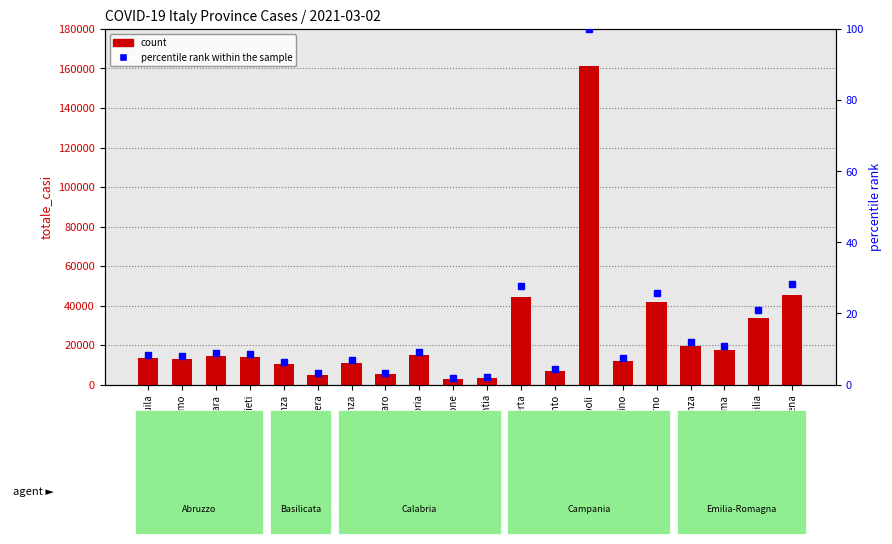

What is the approximate value of count at Benevento?

7012.0